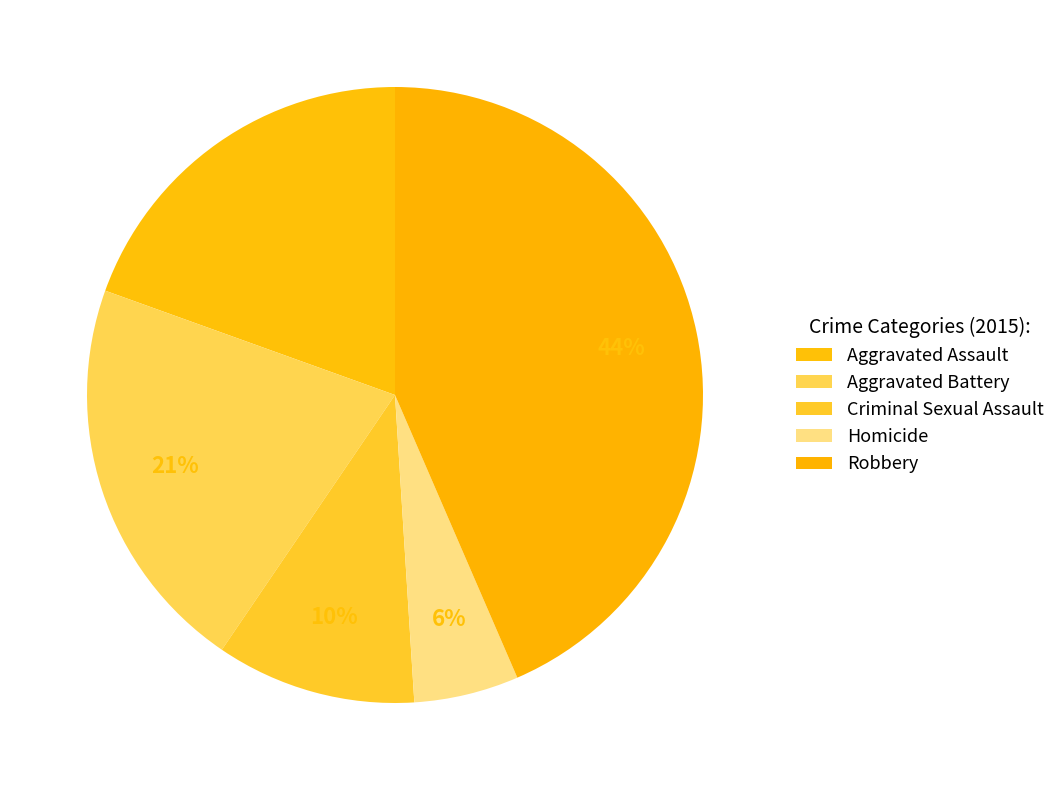

How many segments does this pie chart have?

5